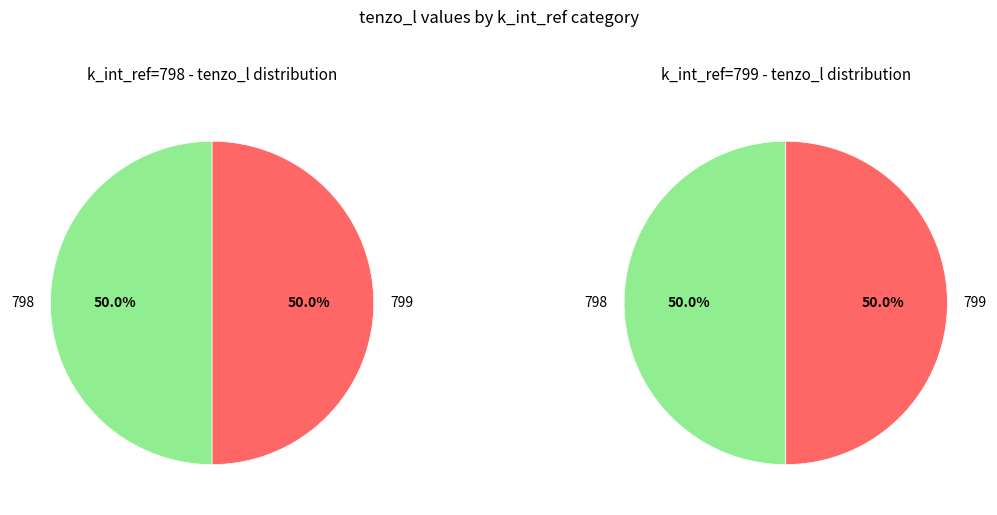

Is it true that 798 is 45% of the pie?

False